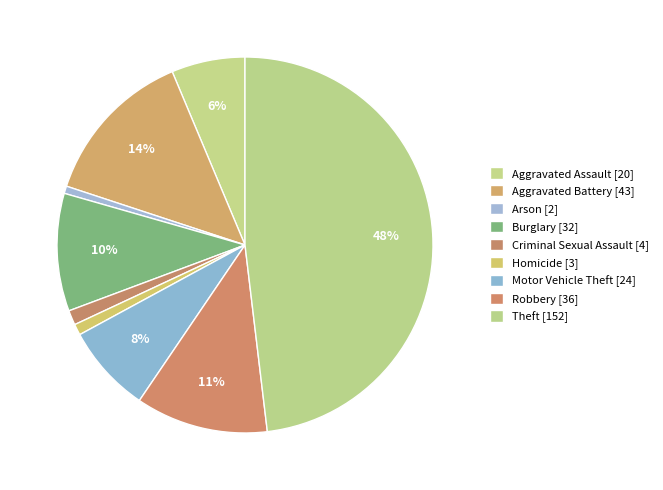

Between Criminal Sexual Assault and Burglary, which is larger?

Burglary